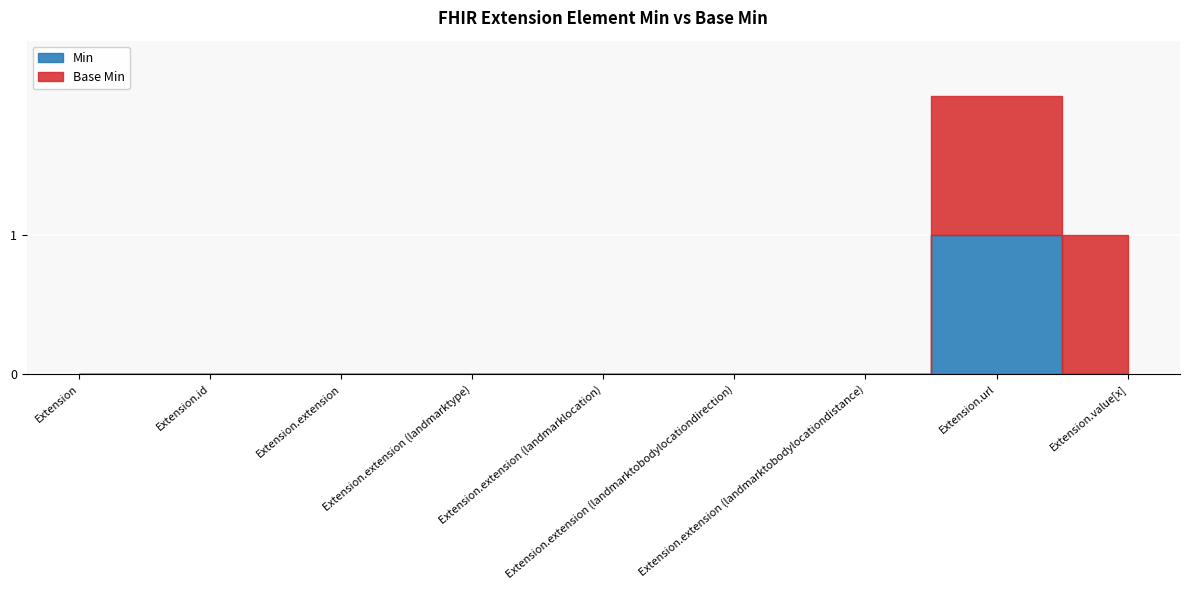

How many data points does each series have?

9